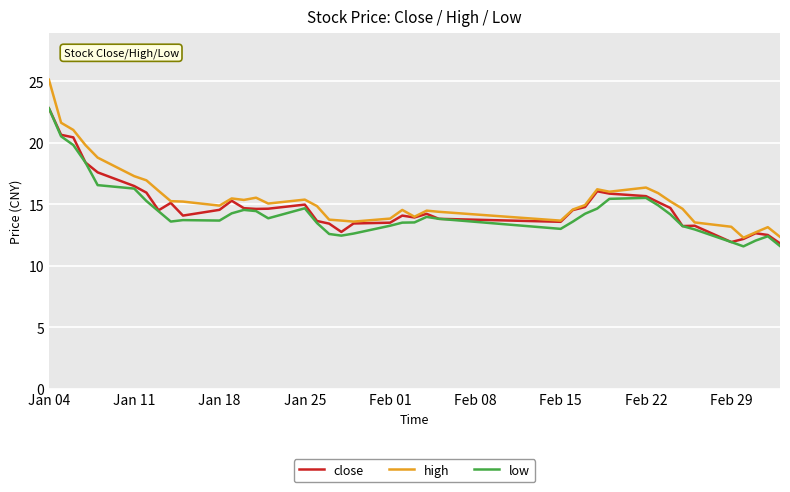

Which series has the largest range (max minus min)?

high